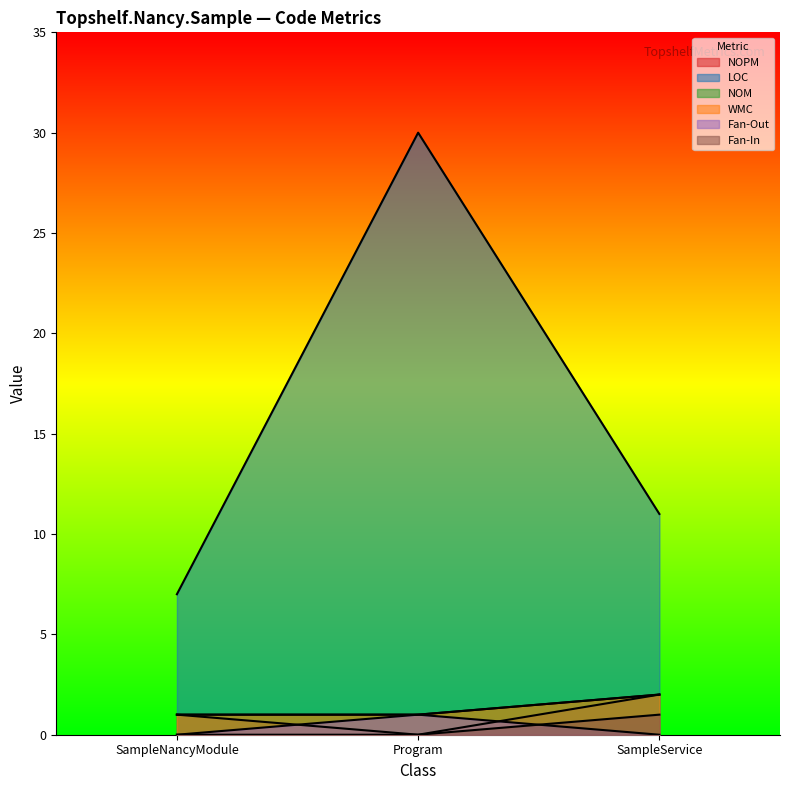

The Fan-Out series shows 1 at SampleNancyModule. True or false?

False